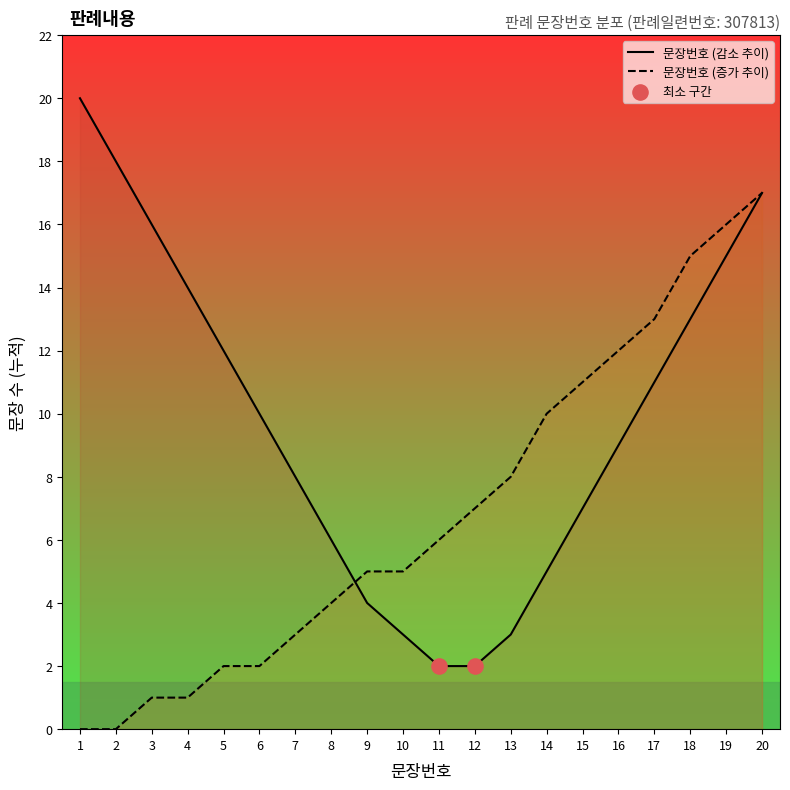

What is the change in value from 1 to 15?

+11